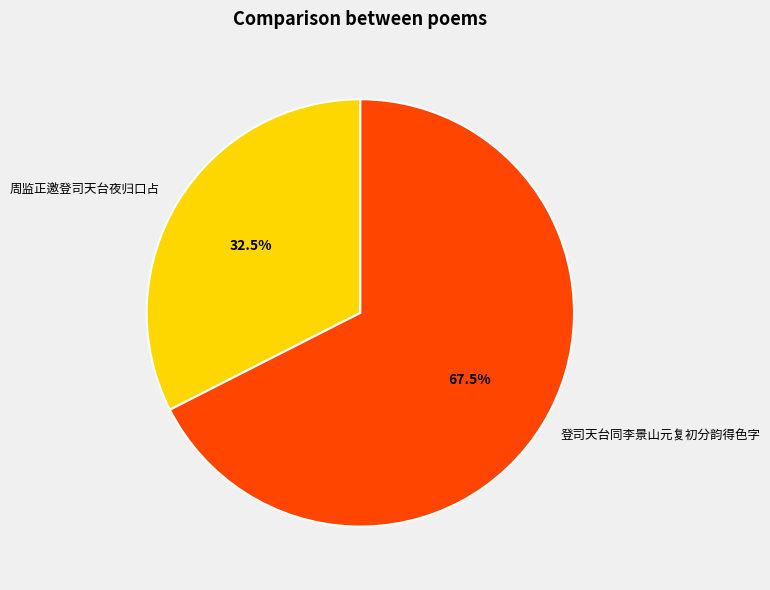

To the nearest percent, what is the difference between the largest and smallest slice percentages?

35%